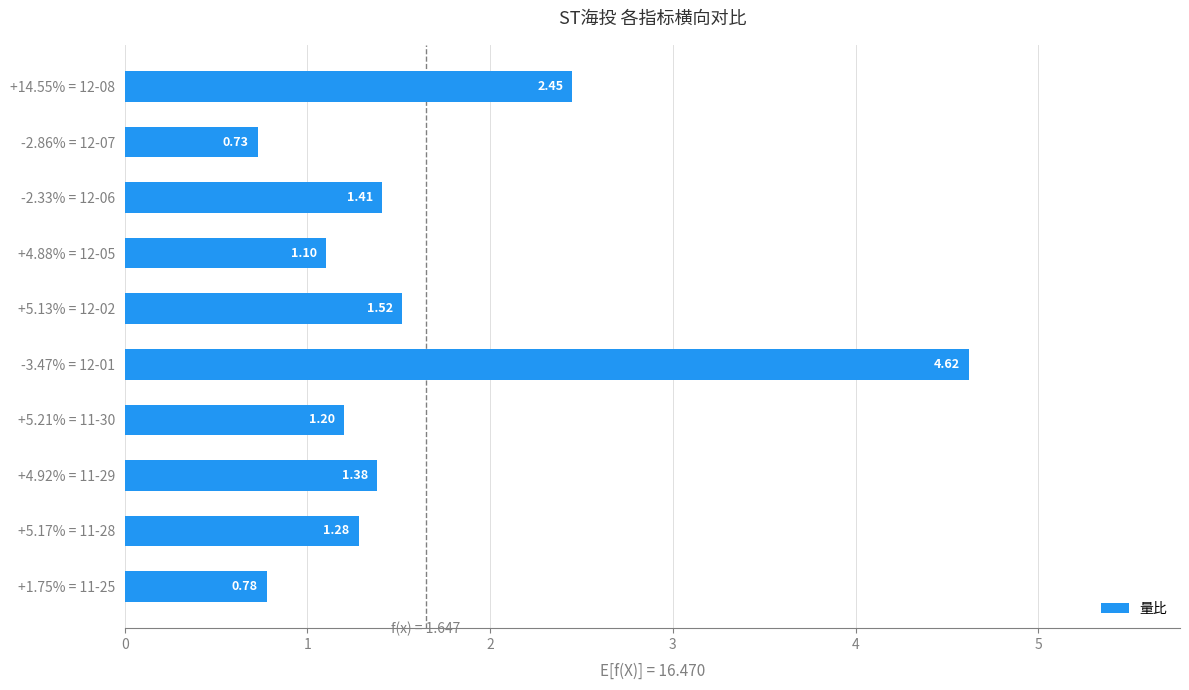

What is the ratio of the value at +5.17% = 11-28 to the value at +5.21% = 11-30?

1.1